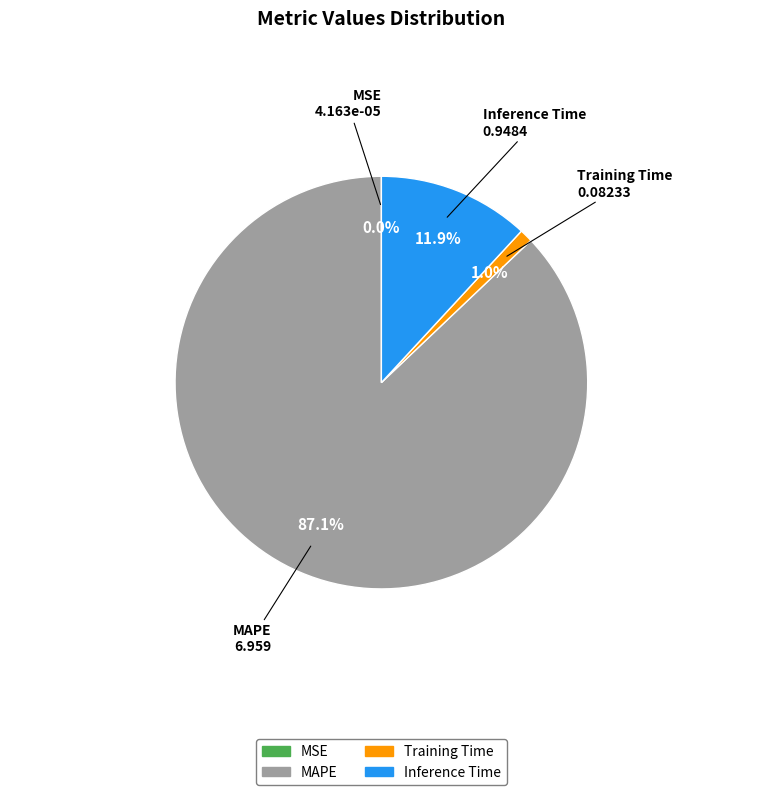

Which category has the biggest portion of the pie?

MAPE